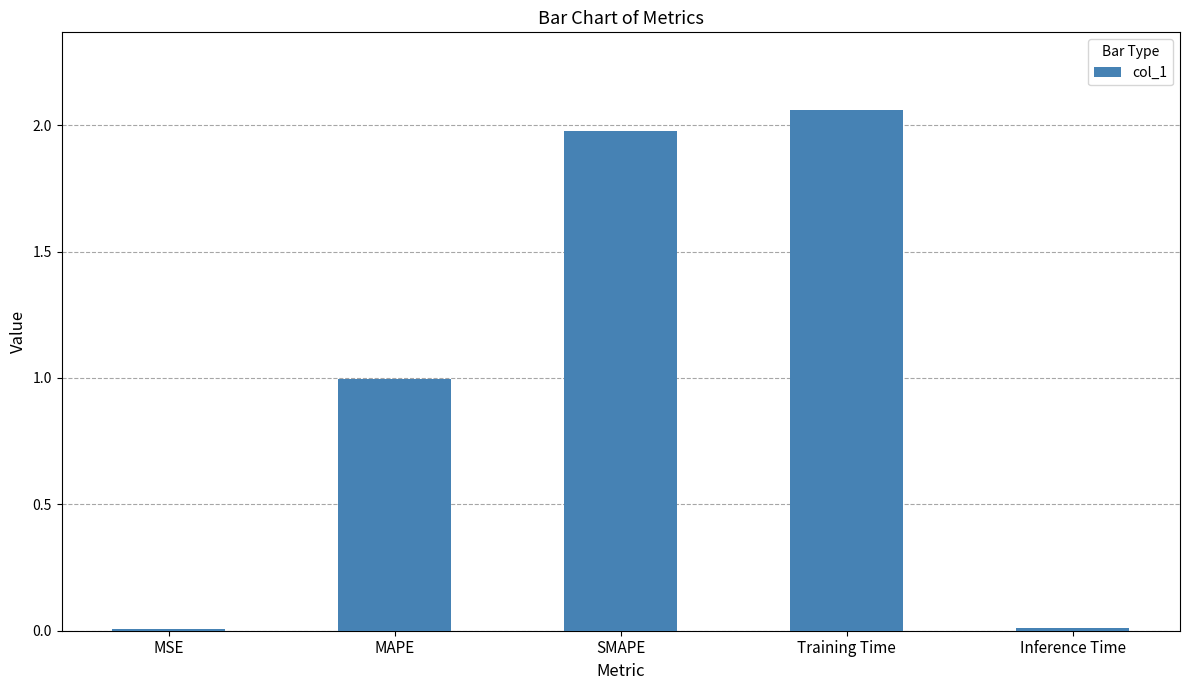

What is the change in value from SMAPE to Inference Time?

-2.0